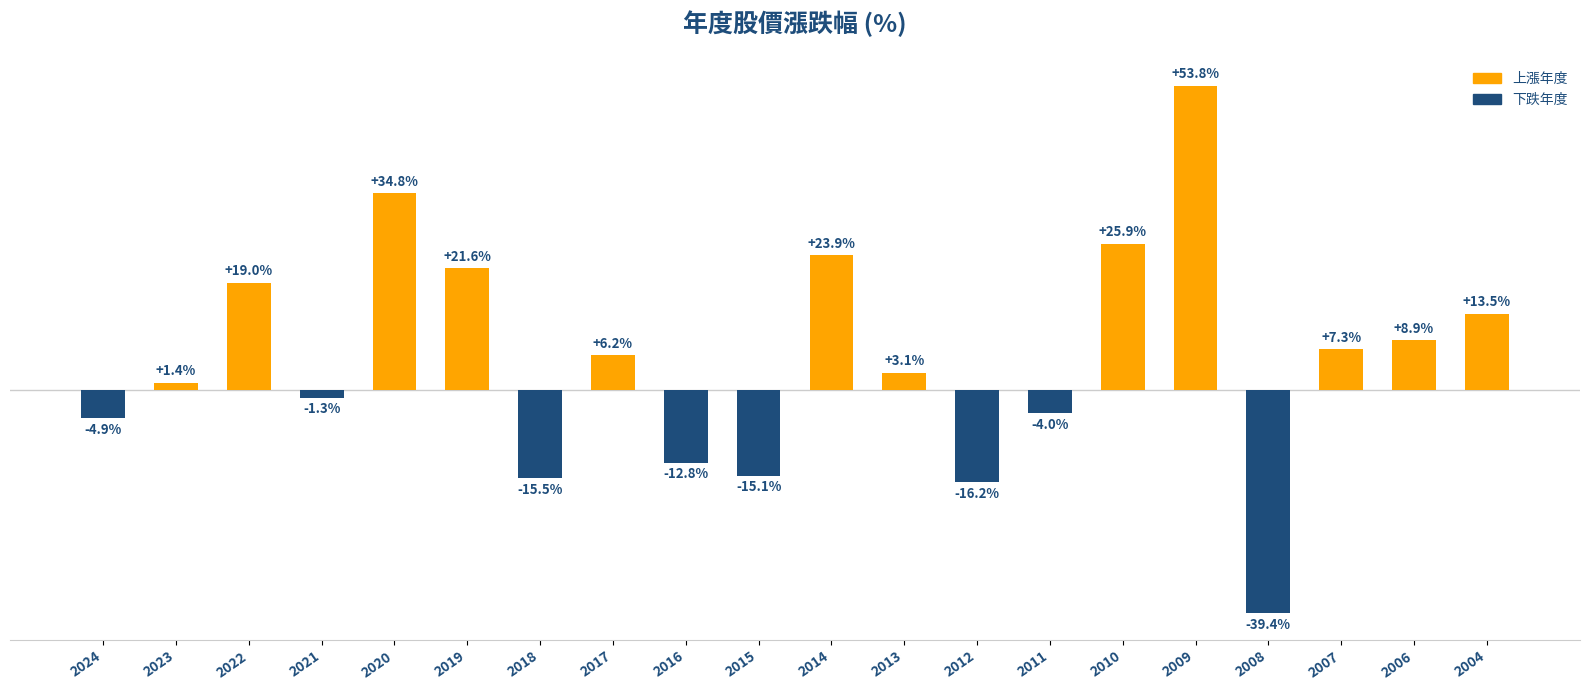

List the labels in order of value, largest first.

2009, 2020, 2010, 2014, 2019, 2022, 2004, 2006, 2007, 2017, 2013, 2023, 2021, 2011, 2024, 2016, 2015, 2018, 2012, 2008